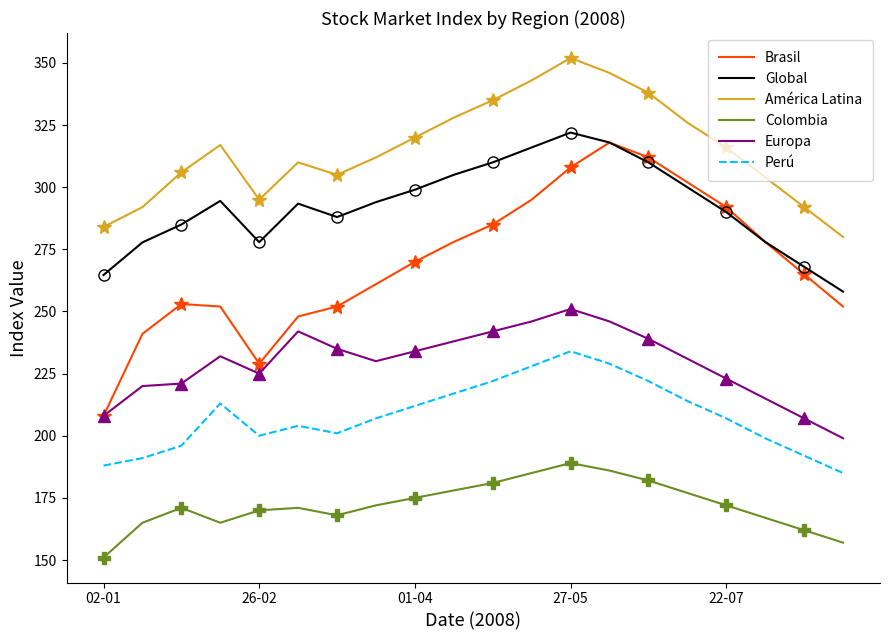

What is the difference between the maximum and minimum values in the Global series?

64.0